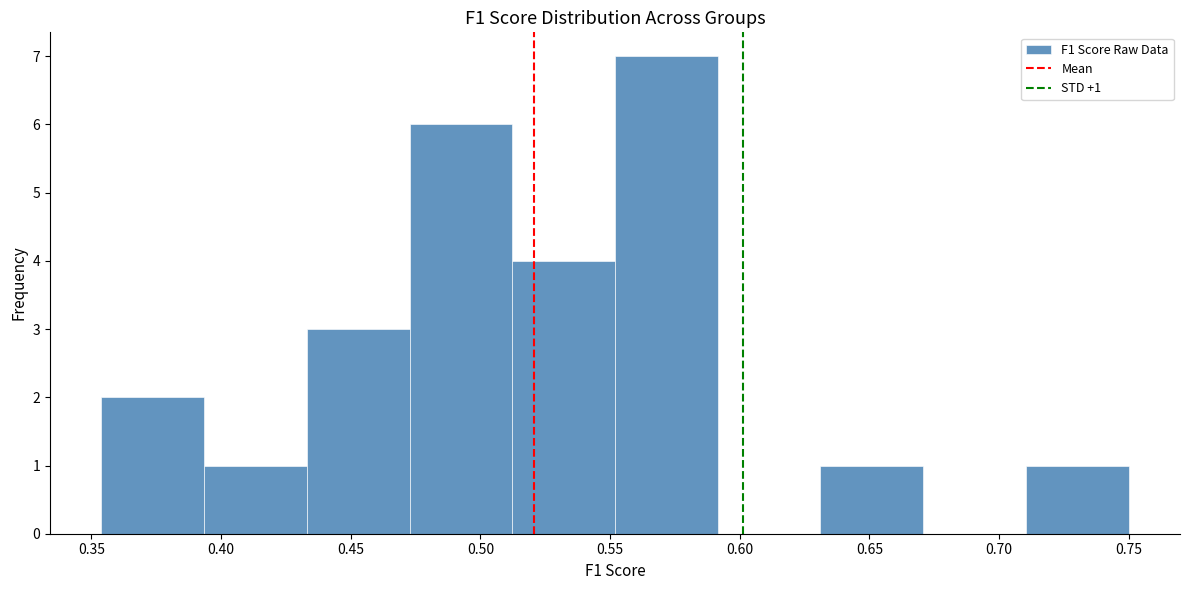

Which range on the x-axis has the tallest bar?

0.550 to 0.590